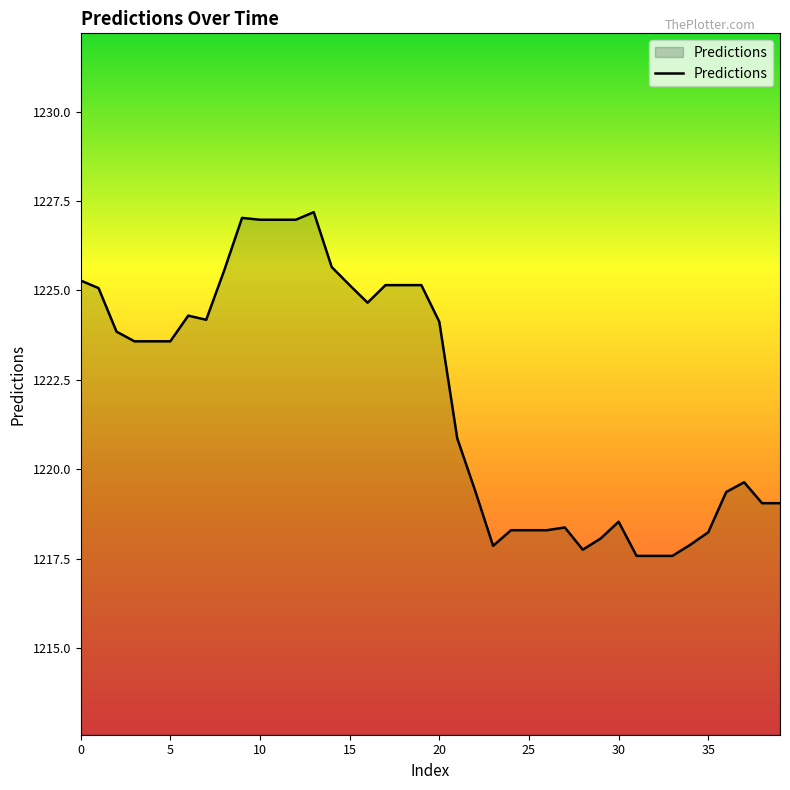

What is the minimum value shown in the chart?

1217.6